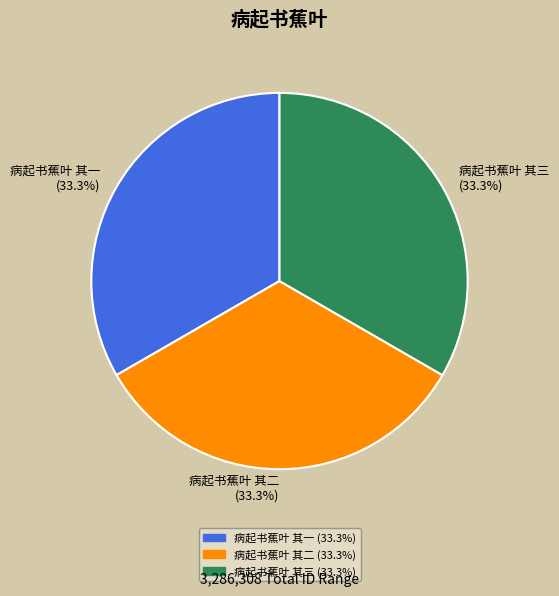

What is the ratio of the value at 病起书蕉叶 其三 to the value at 病起书蕉叶 其一?

1.0